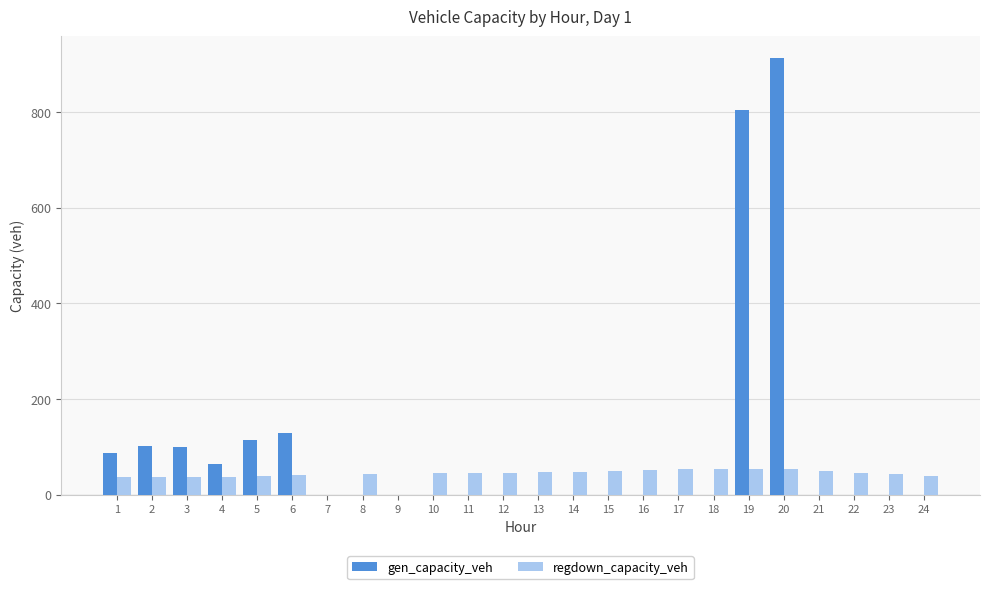

What are all the series names shown in the legend?

gen_capacity_veh, regdown_capacity_veh